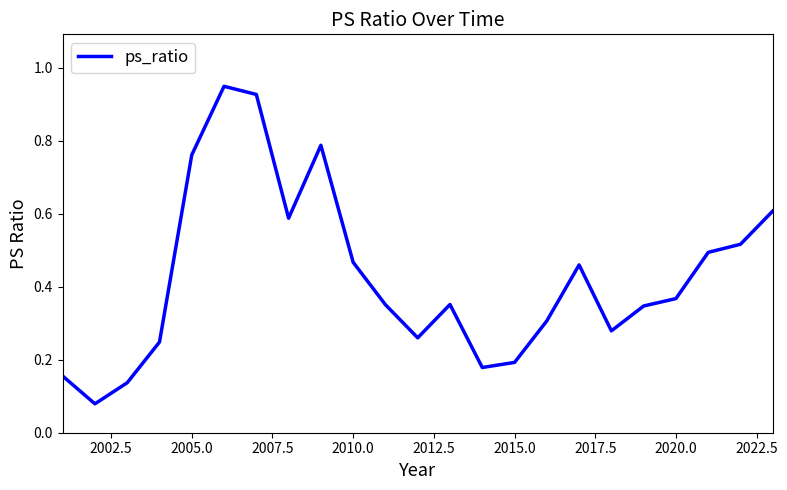

Count the number of data series in this chart.

1